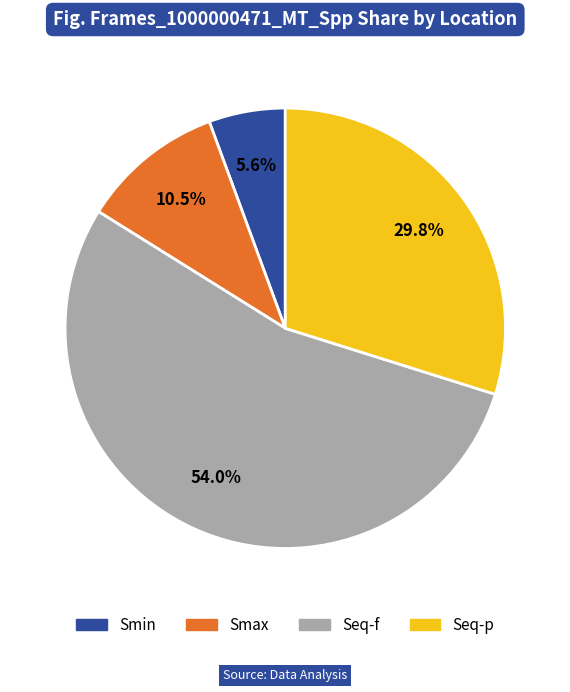

To the nearest percent, what portion does Seq-f represent?

54%